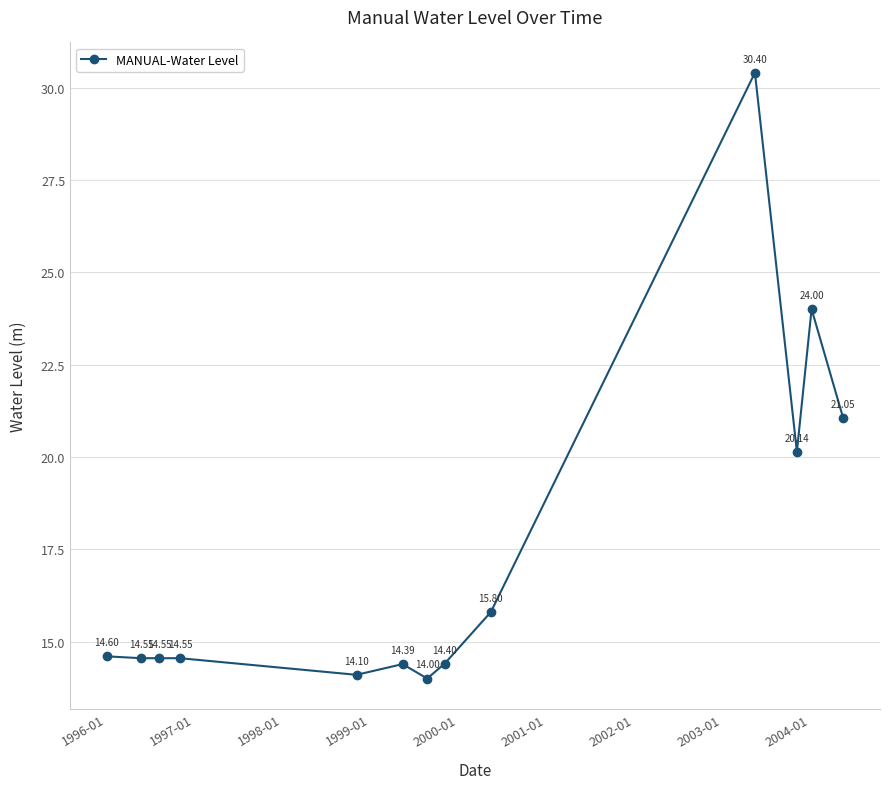

What is the average value?

17.4